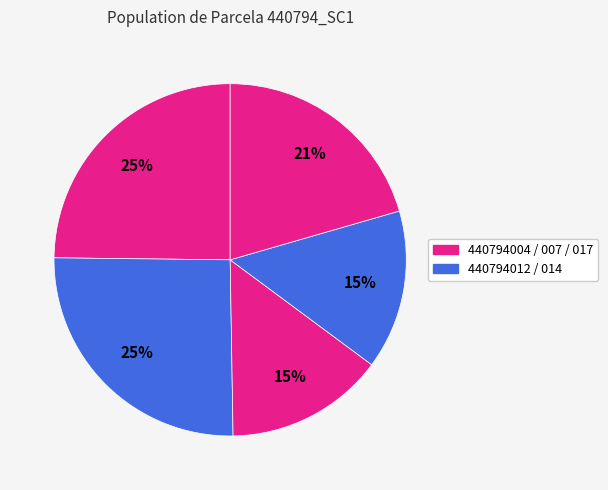

Rank the categories by value from lowest to highest.

440794012, 440794014, 440794017, 440794004, 440794007